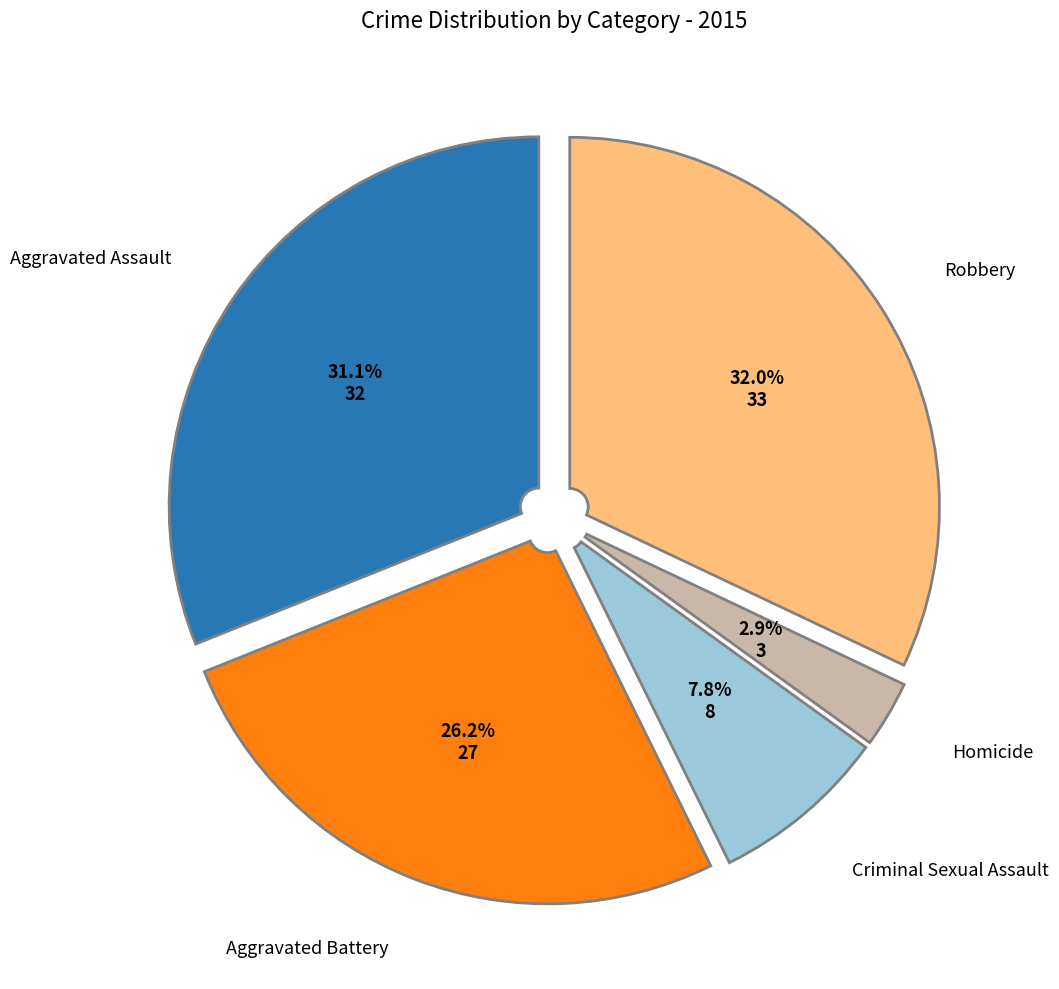

Is there a majority slice in this chart?

No